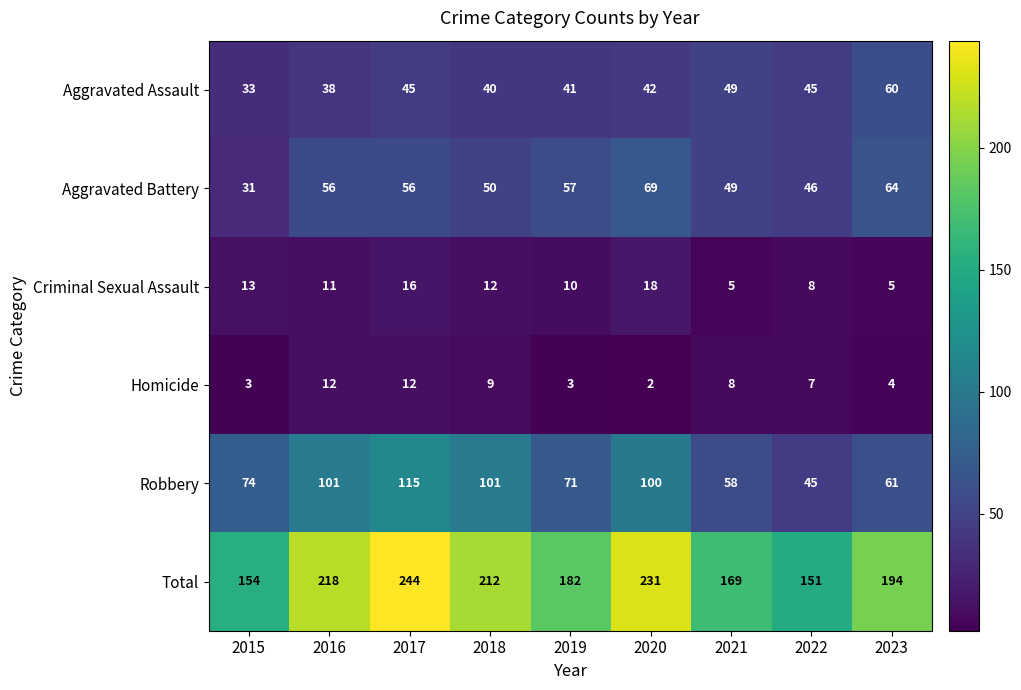

Where does the Homicide series first go above 7?

2016